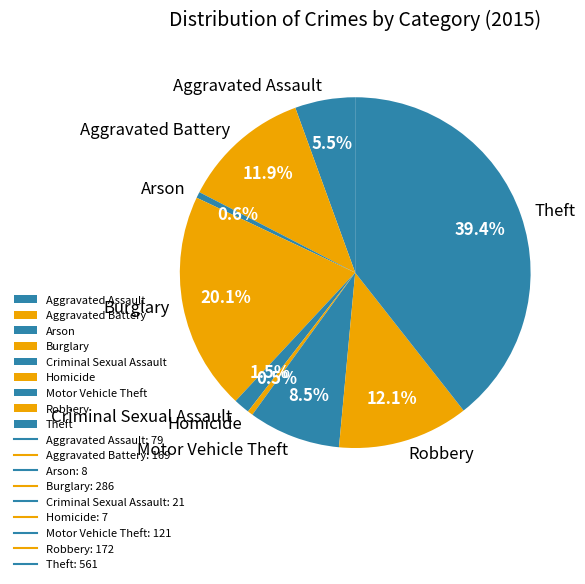

What is the largest slice in the pie chart?

Theft